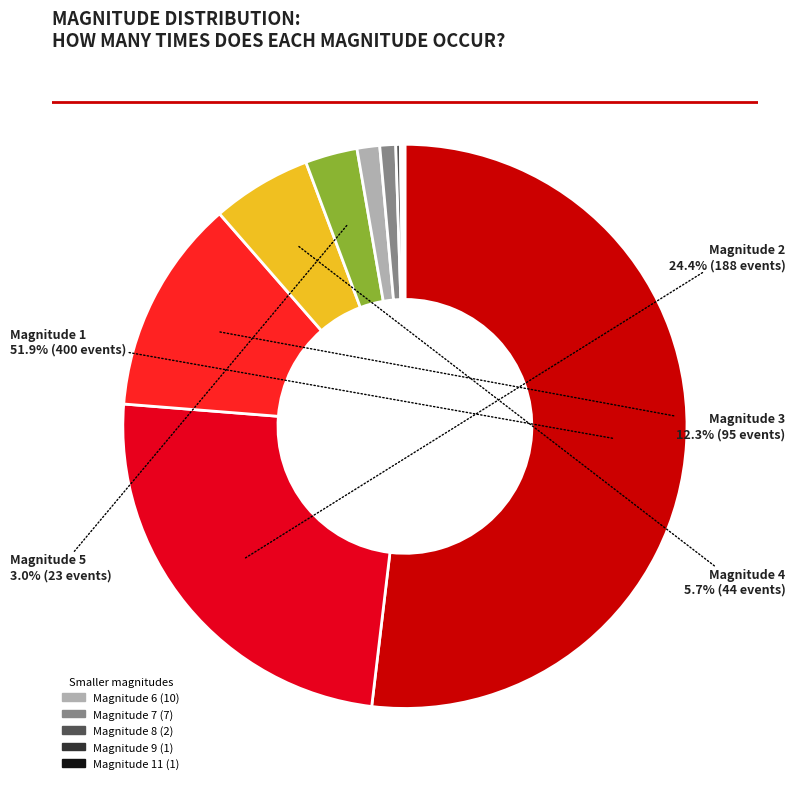

Does any single category account for the majority?

Yes